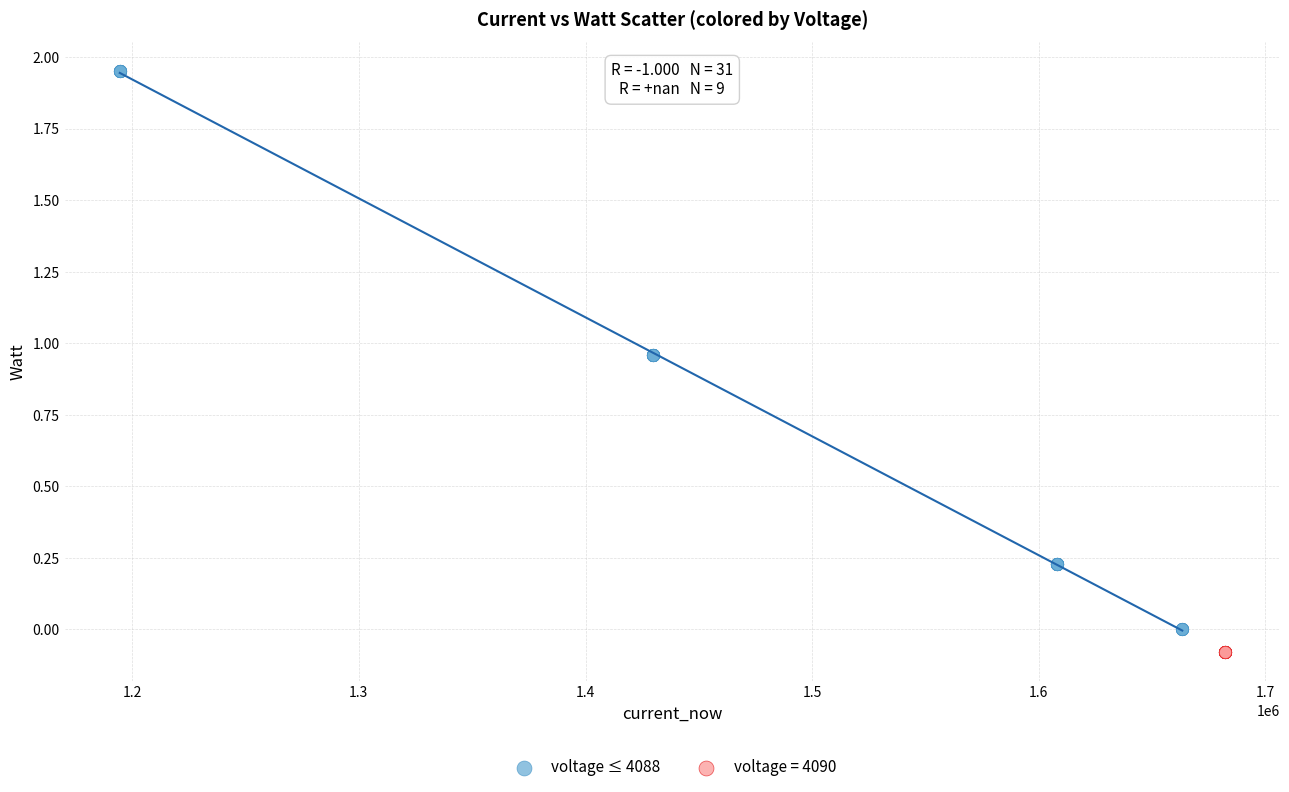

Which series reaches the maximum Y coordinate?

voltage ≤ 4088